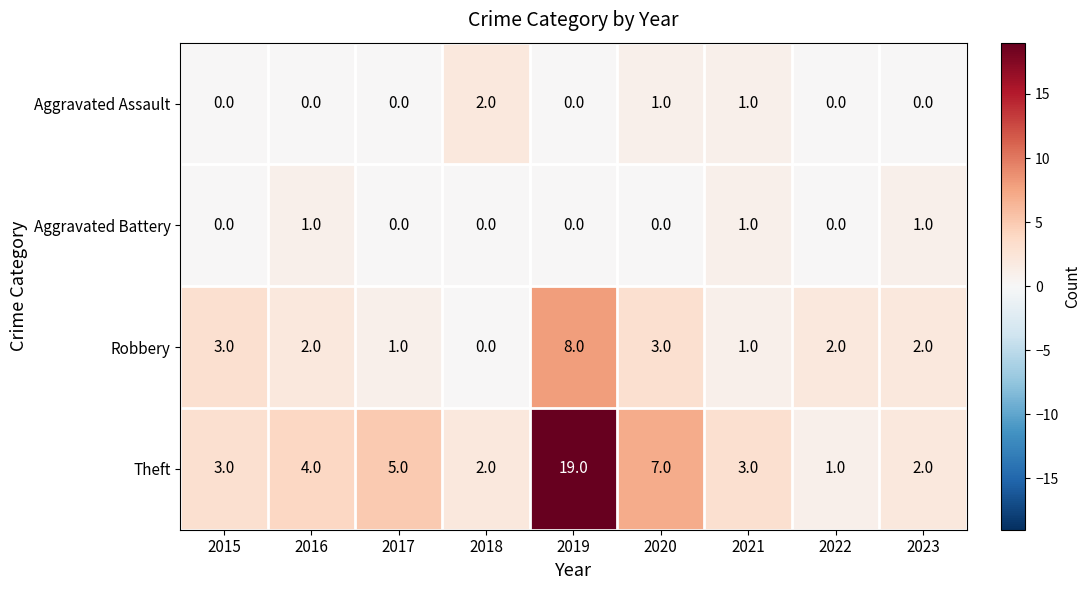

How many distinct data groups are displayed?

4